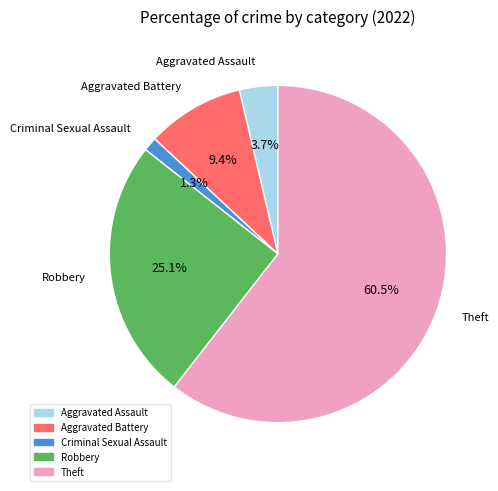

Approximately how many times larger is the value at Theft compared to Robbery?

2.4